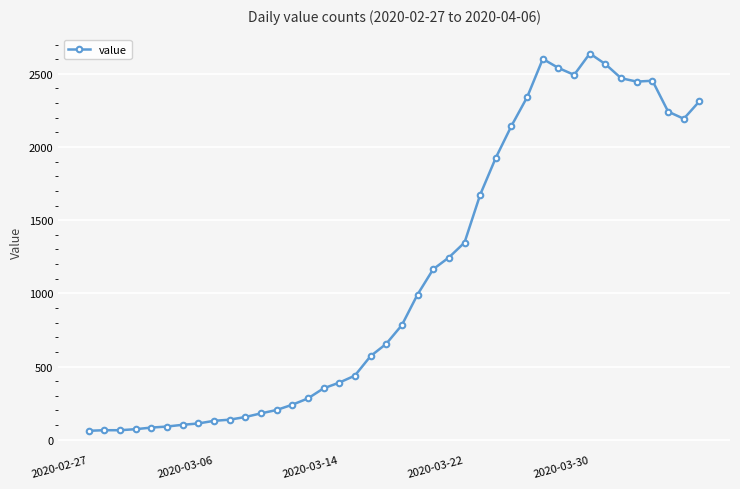

How many lines are shown in the chart?

1